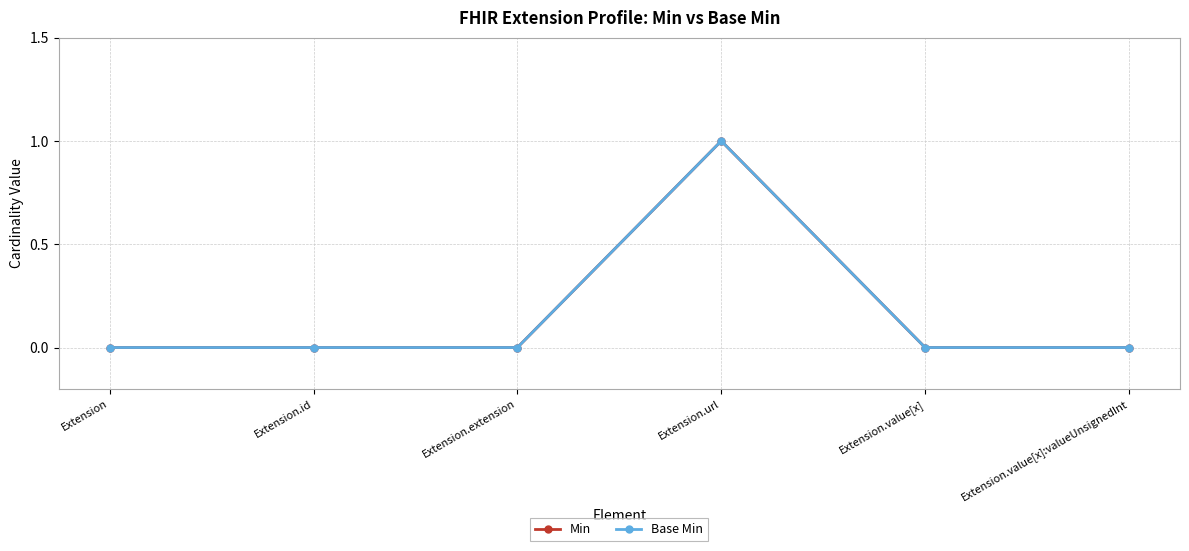

How many Base Min values are between 0 and 1?

6